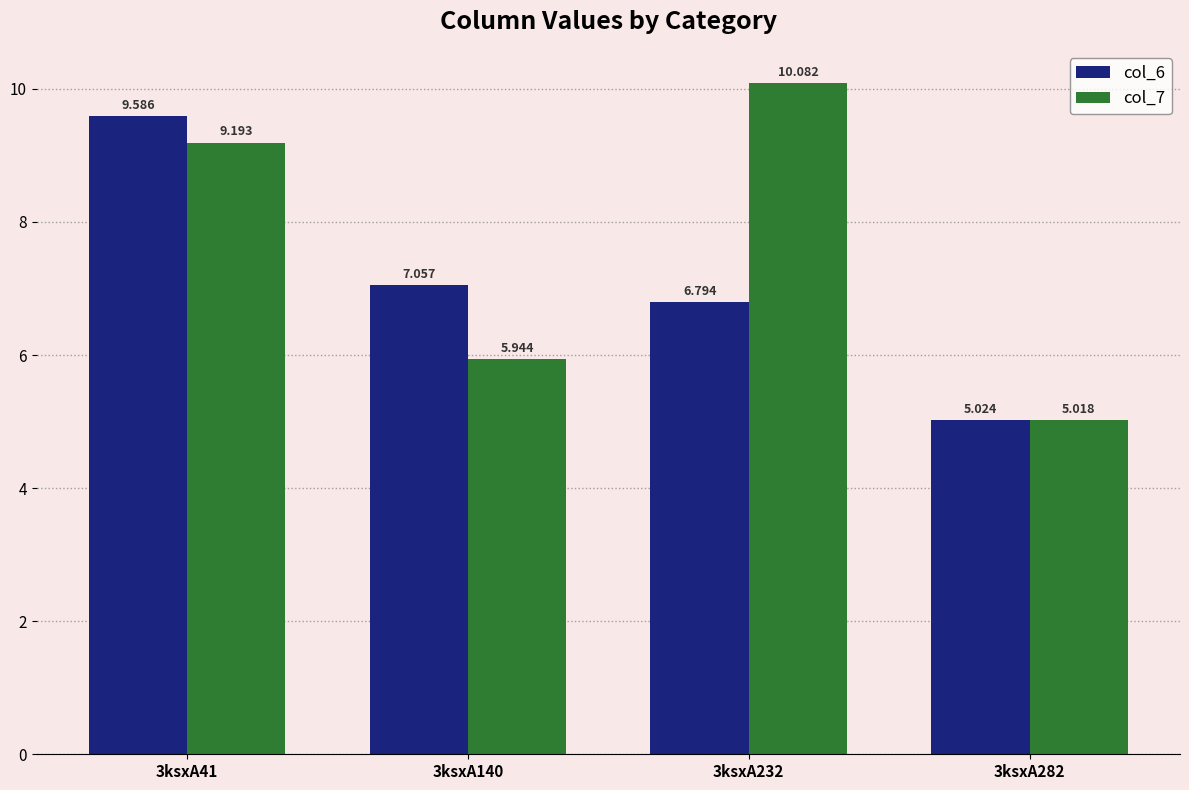

Is the value of col_7 at 3ksxA232 greater than the value of col_6 at 3ksxA282?

Yes